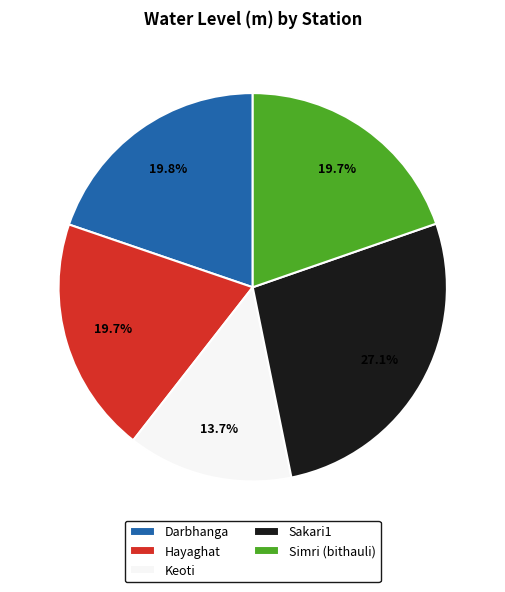

To the nearest percent, what portion does Hayaghat represent?

20%